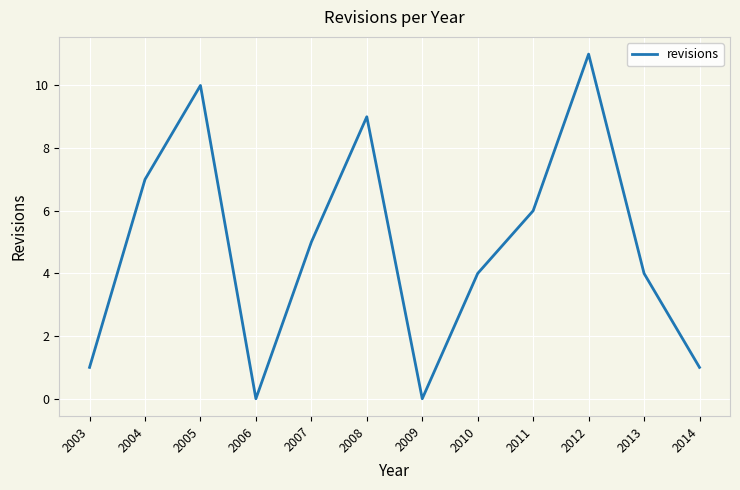

Where does the data first go above 5?

2004